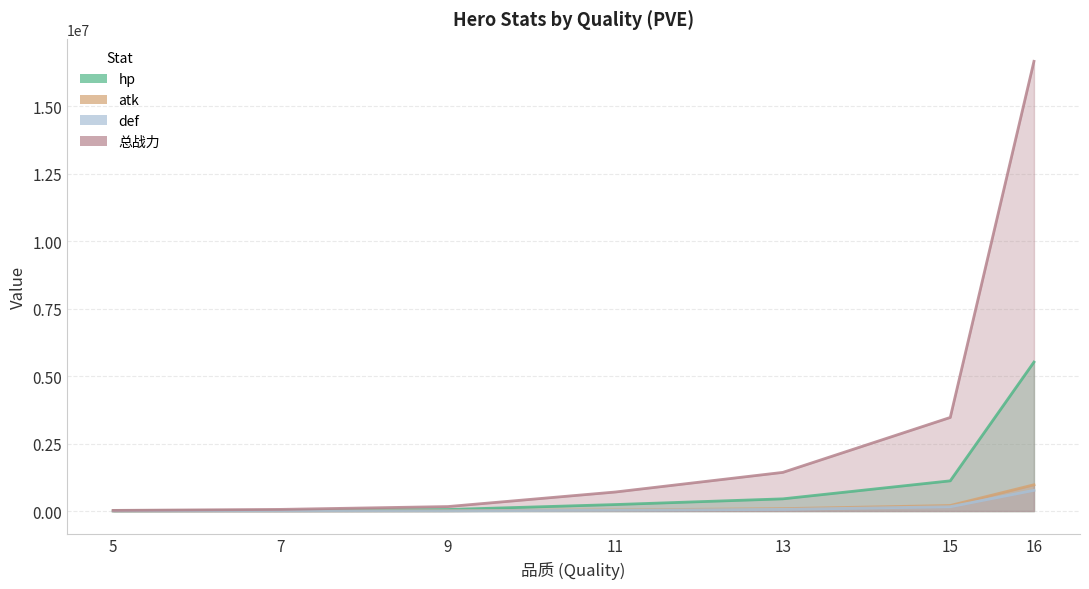

How many values in the atk series exceed 40781?

4